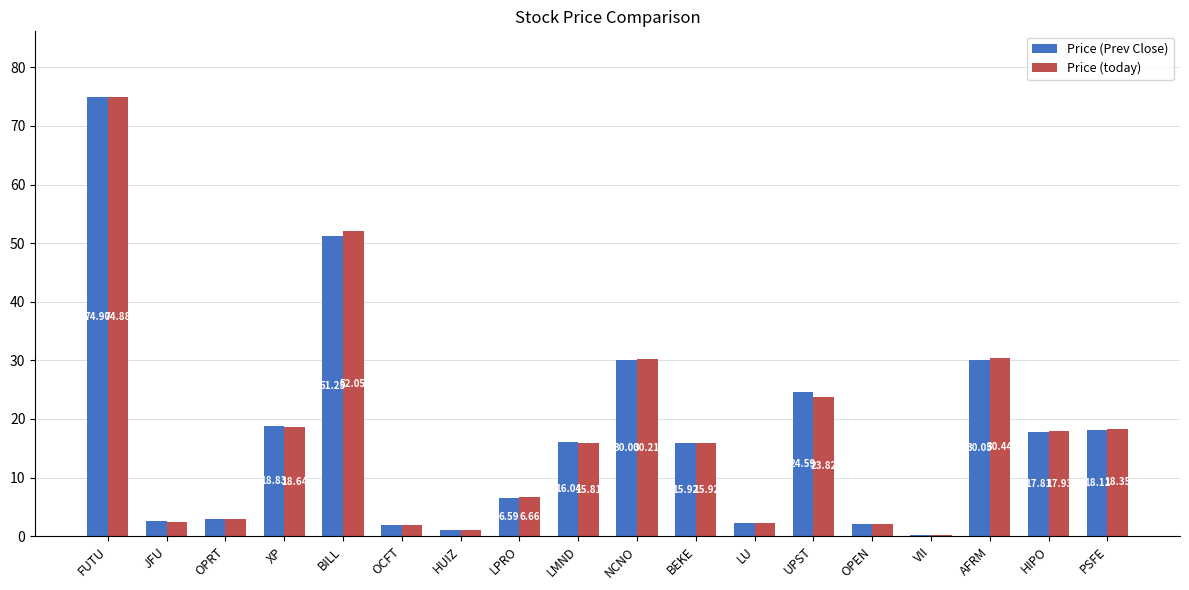

Which series changed the most between HIPO and PSFE?

Price (today)